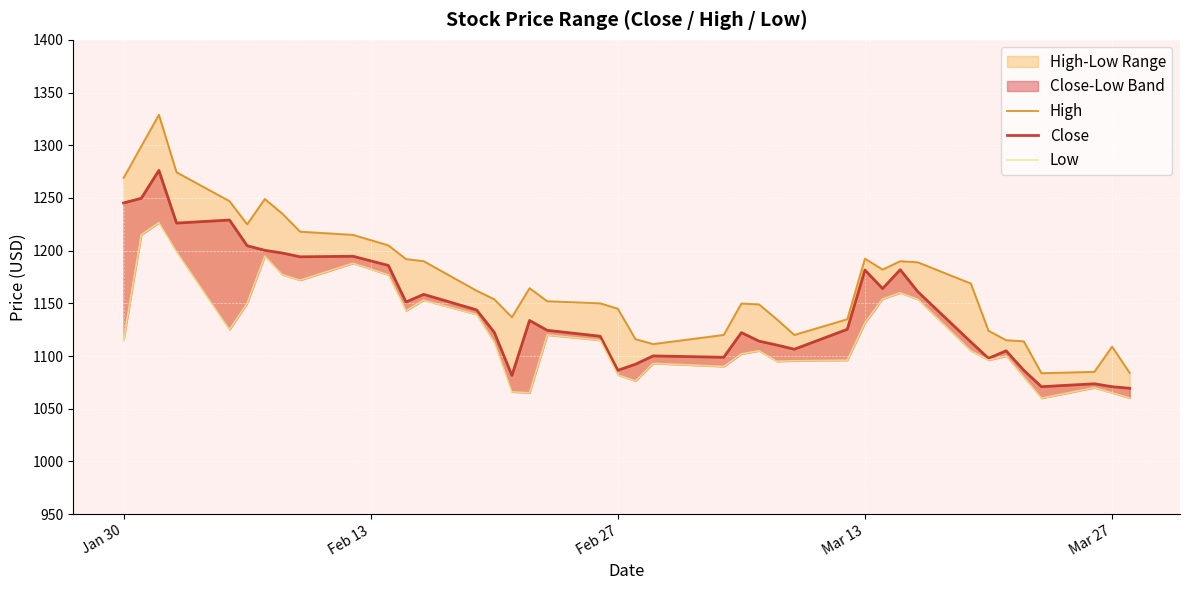

What is the minimum value for High?

1083.7